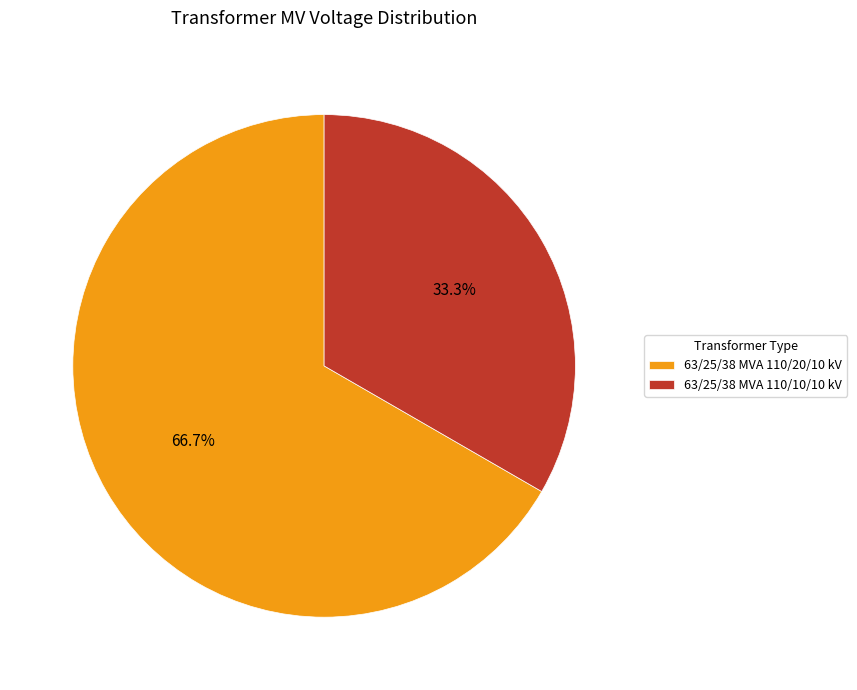

Is it true that 63/25/38 MVA 110/10/10 kV is 33% of the pie?

True